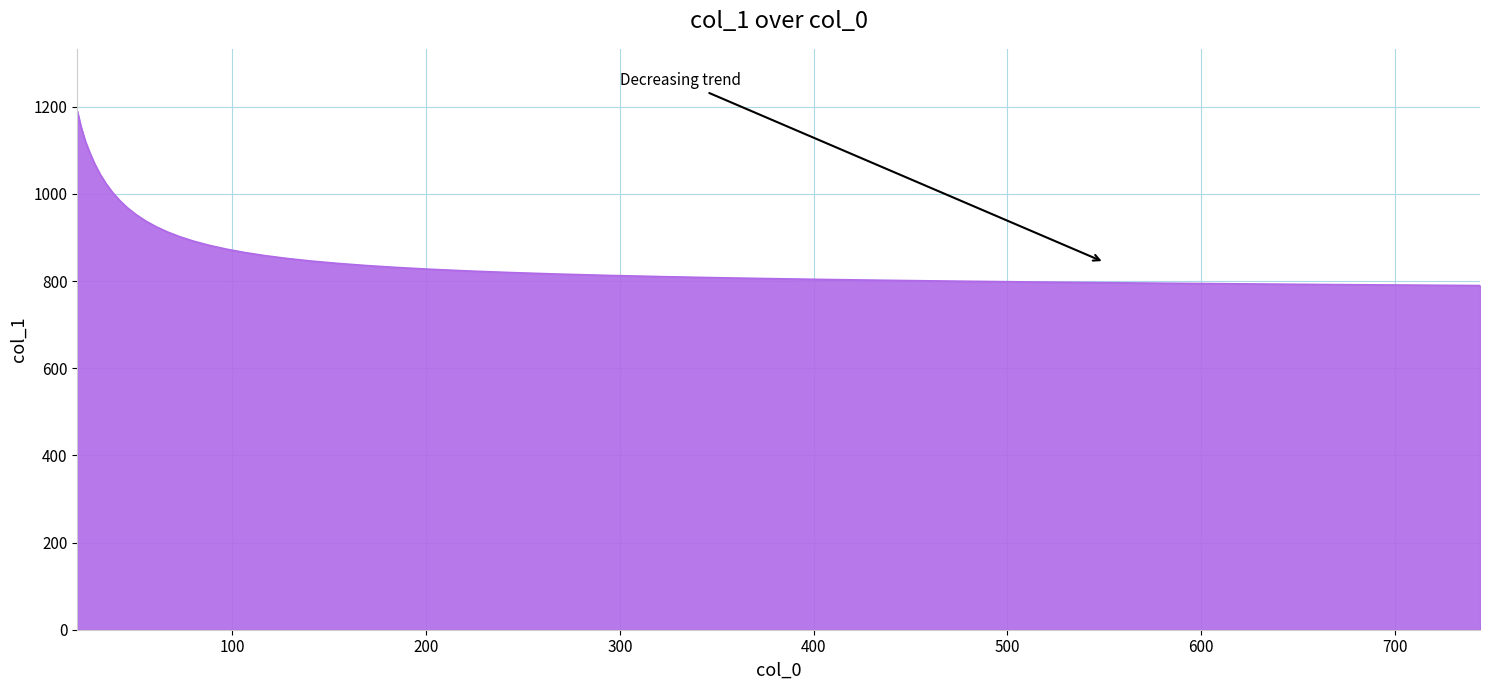

What is the greatest value displayed?

1189.9